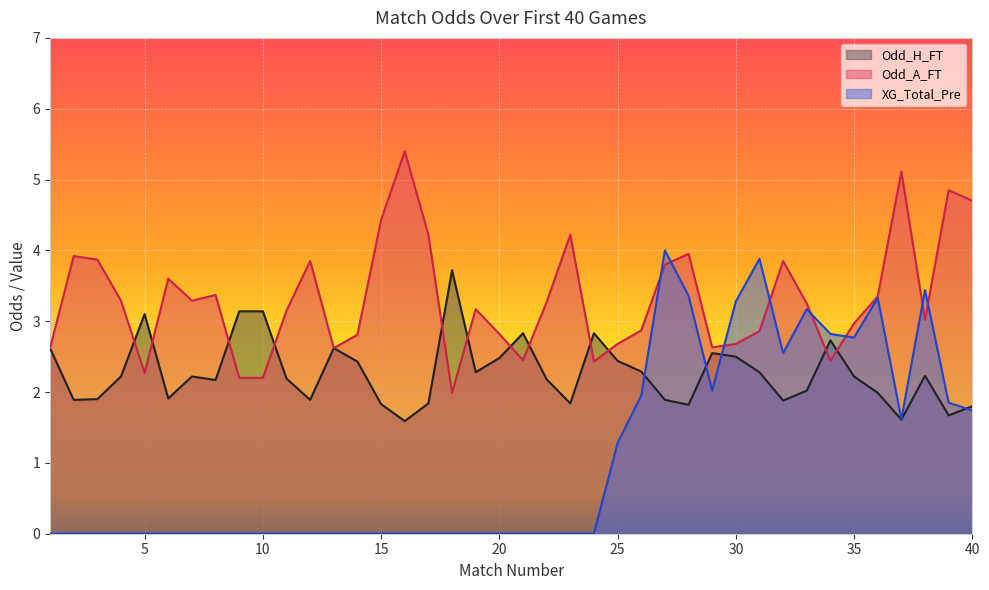

Where is the first local maximum for Odd_A_FT?

2